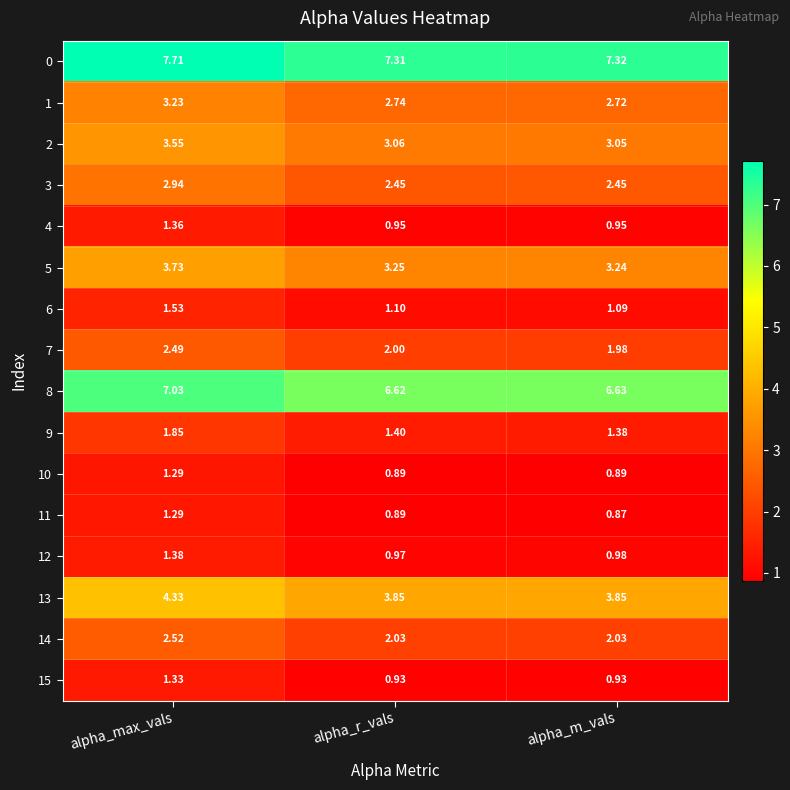

Which series has the largest total across all categories?

0